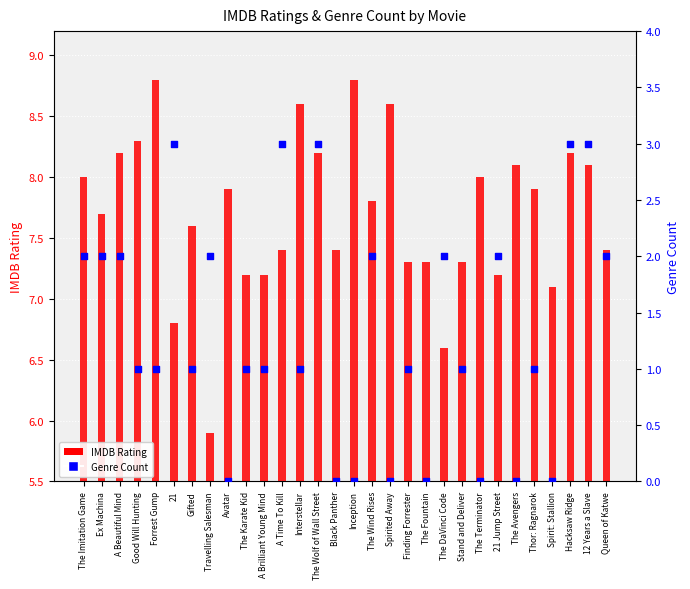

At which category is the sum across all series the highest?

The Wolf of Wall Street